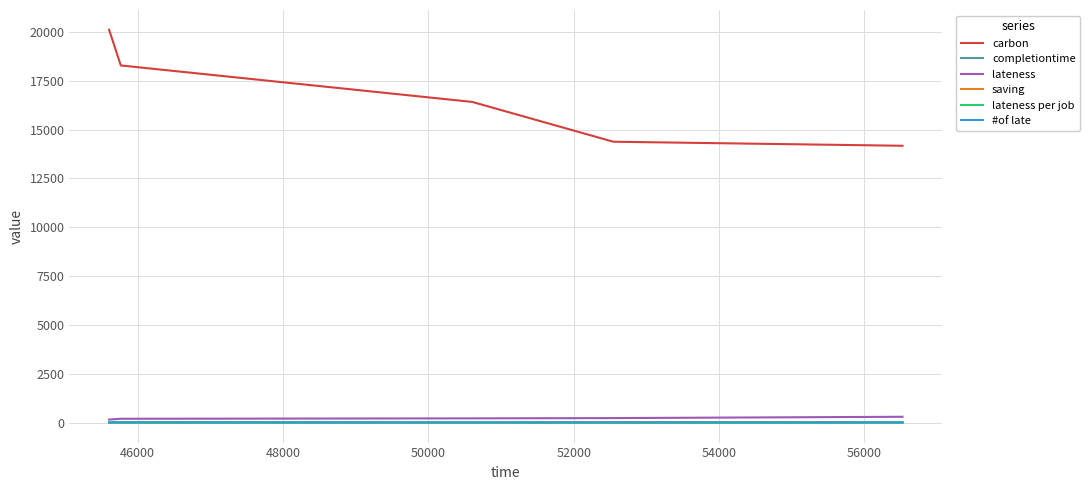

Which series has the largest range (max minus min)?

carbon